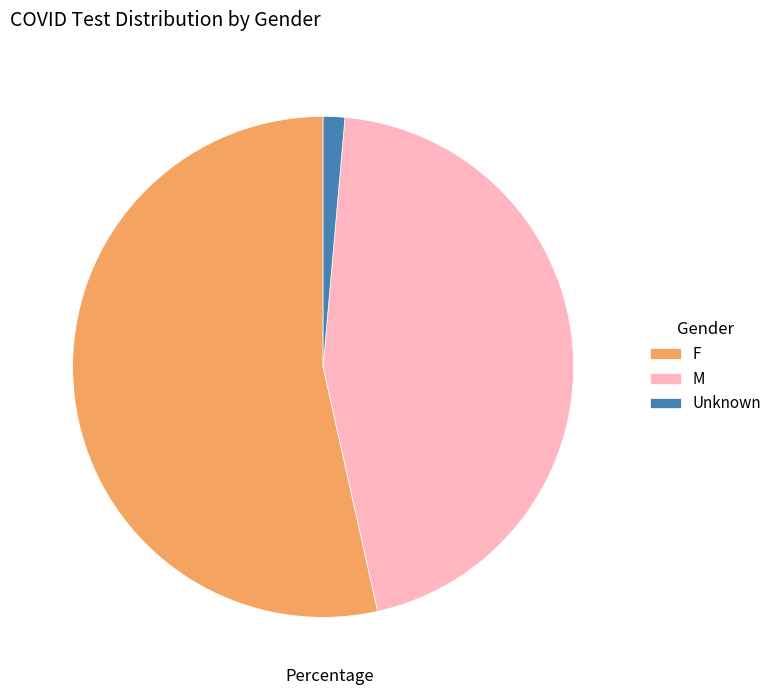

What is the ratio of the value at M to the value at Unknown?

32.4